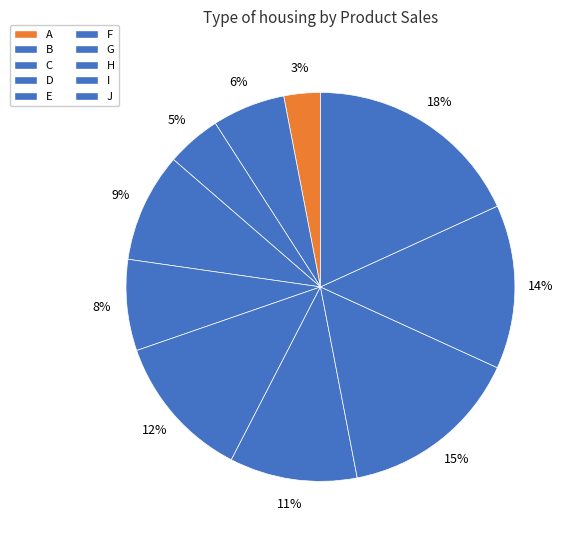

To the nearest percent, what is the difference between the largest and smallest slice percentages?

15%